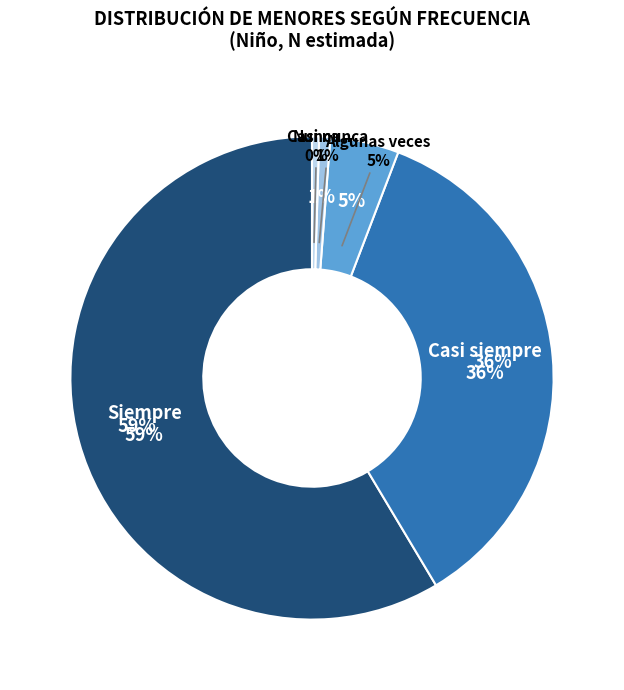

Is there any slice that represents more than half of the pie?

Yes